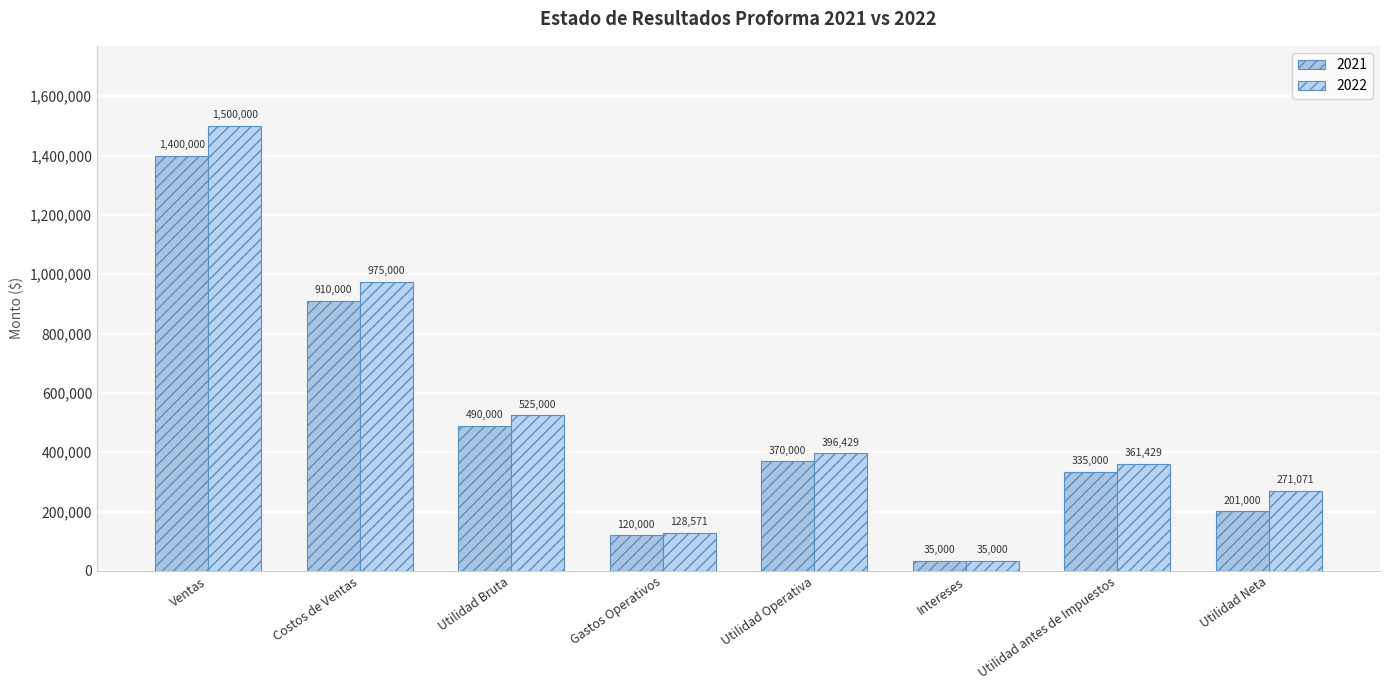

Which category has the highest value in the 2022 series?

Ventas